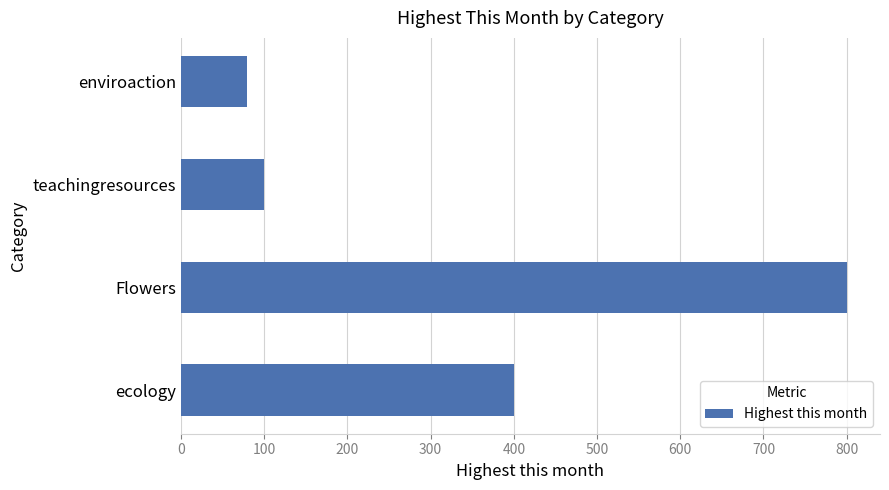

What is the average value?

345